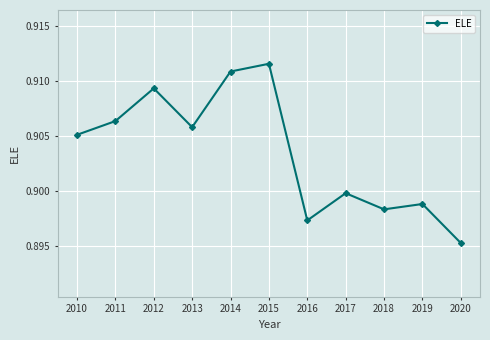

Between 2018 and 2014, which is larger?

2014